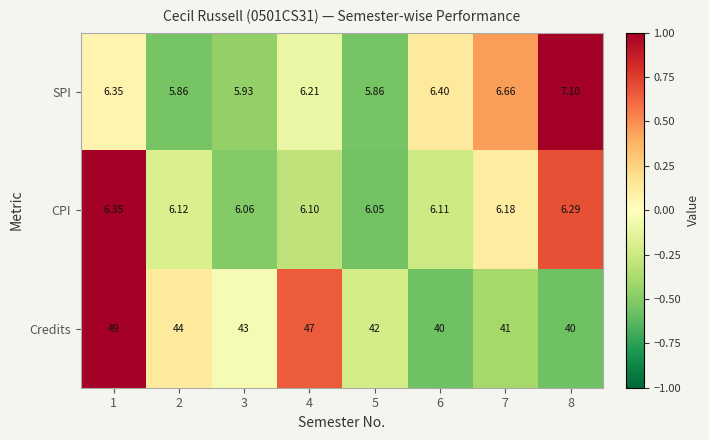

Which series has the largest range (max minus min)?

Credits